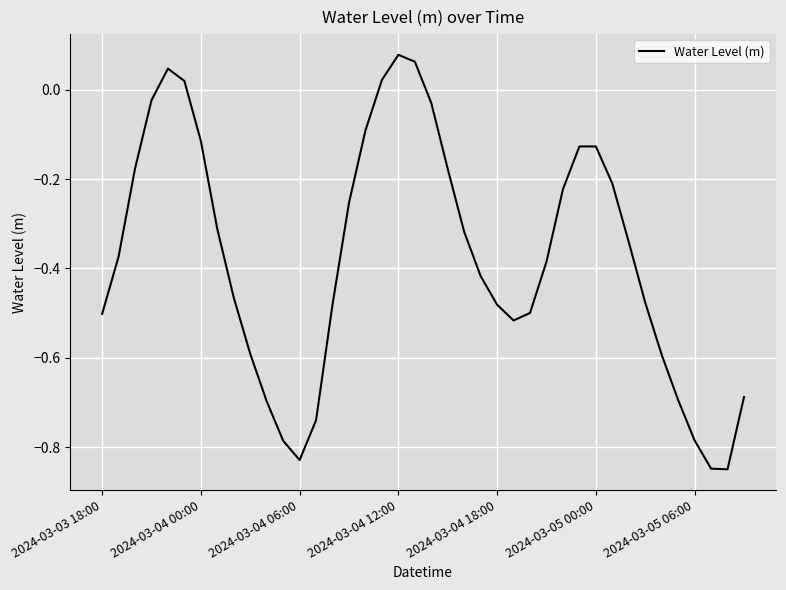

What is the difference between the maximum and minimum values?

0.9